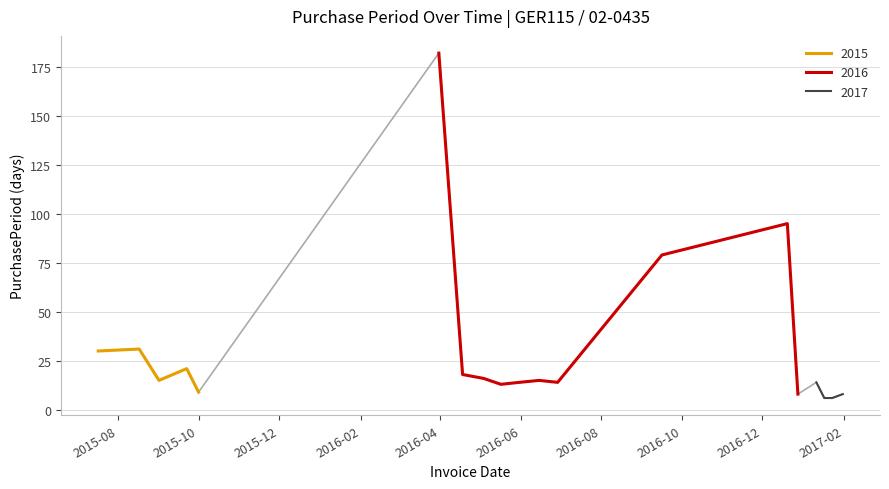

What is the minimum value for 2015?

9